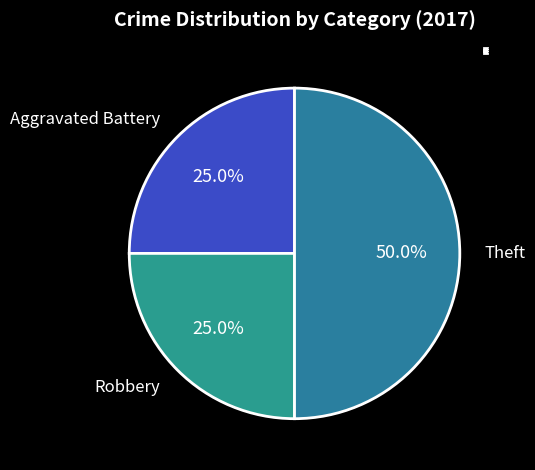

To the nearest percent, what is the difference between the largest and smallest slice percentages?

25%